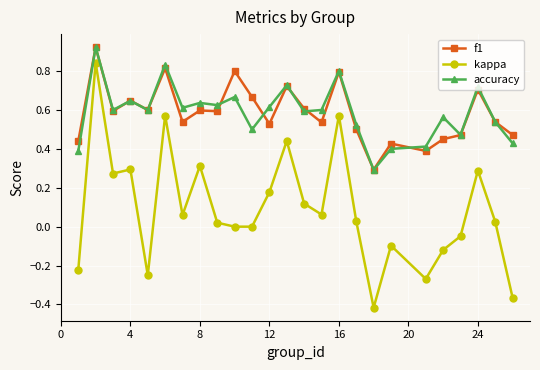

Which series has the largest range (max minus min)?

kappa